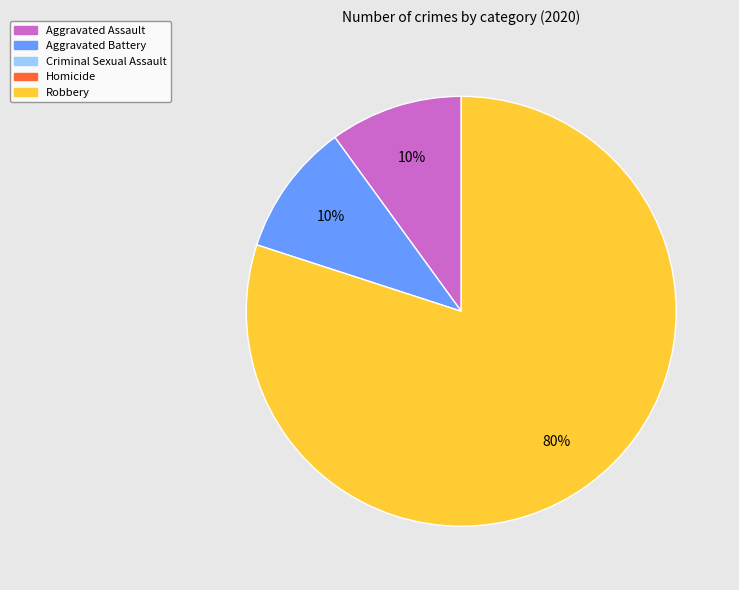

To the nearest percent, what is the difference between the largest and smallest slice percentages?

70%